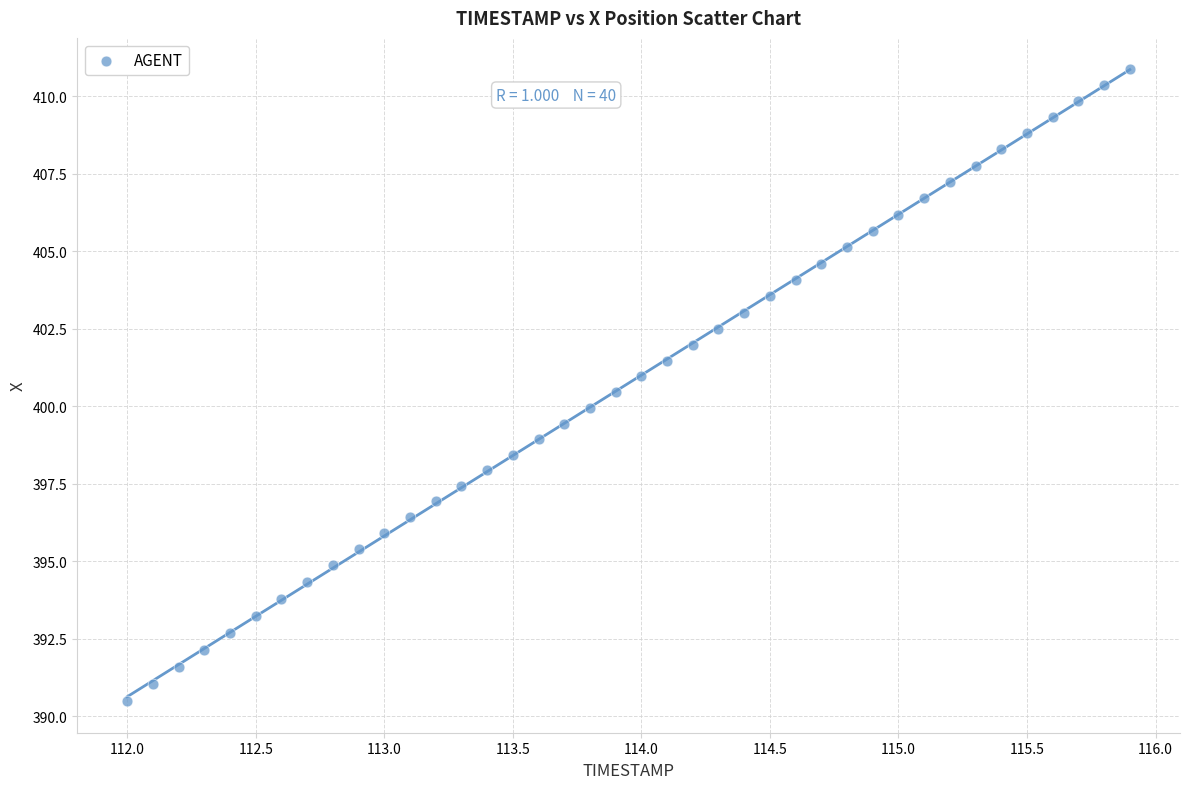

What is the range of X values (max minus min)?

3.9